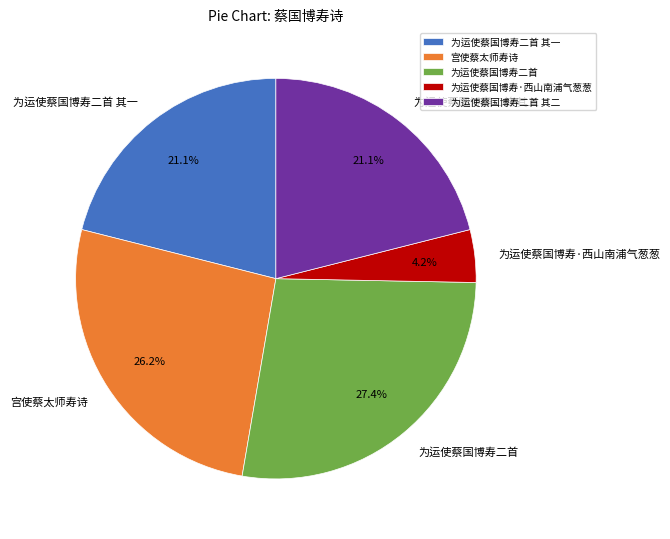

What is the smallest slice in the pie chart?

为运使蔡国博寿·西山南浦气葱葱